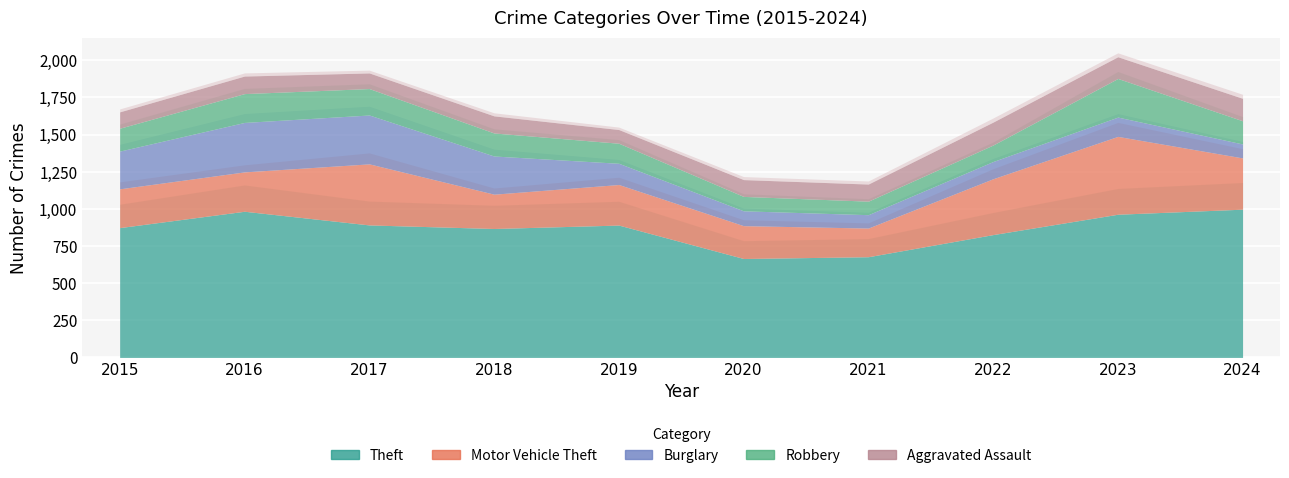

Which series has the largest total across all categories?

Theft